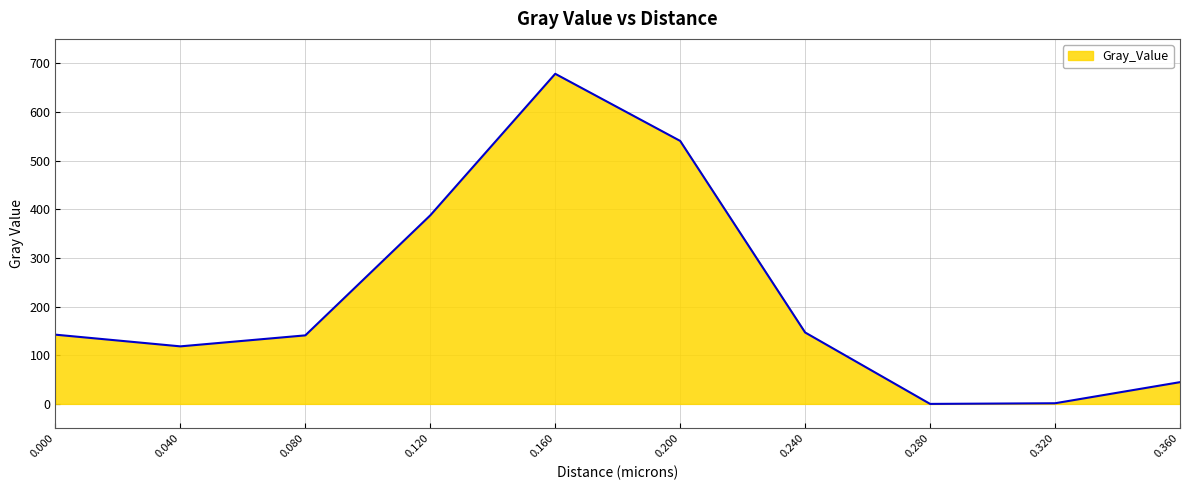

Is it true that the value at 0.080 is 226.8?

False